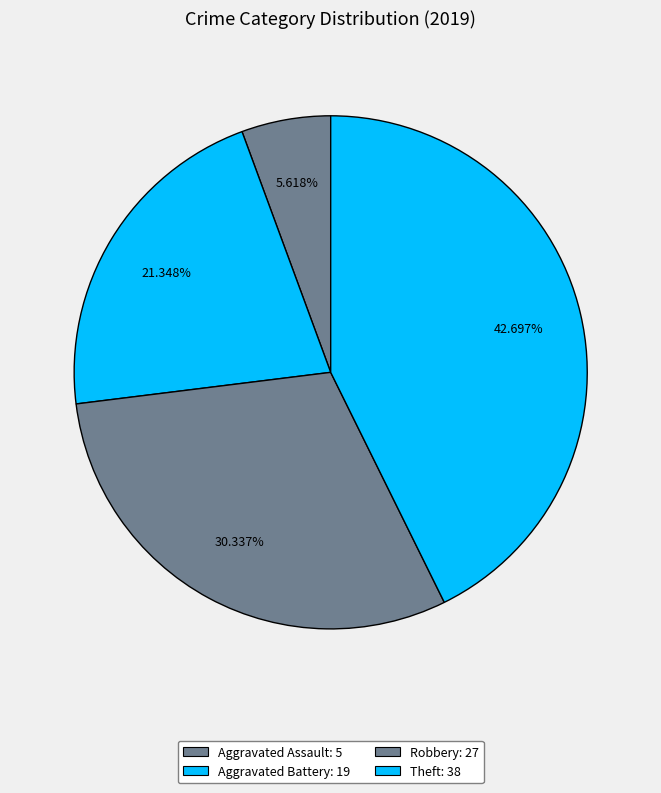

How many slices are in this pie chart?

4